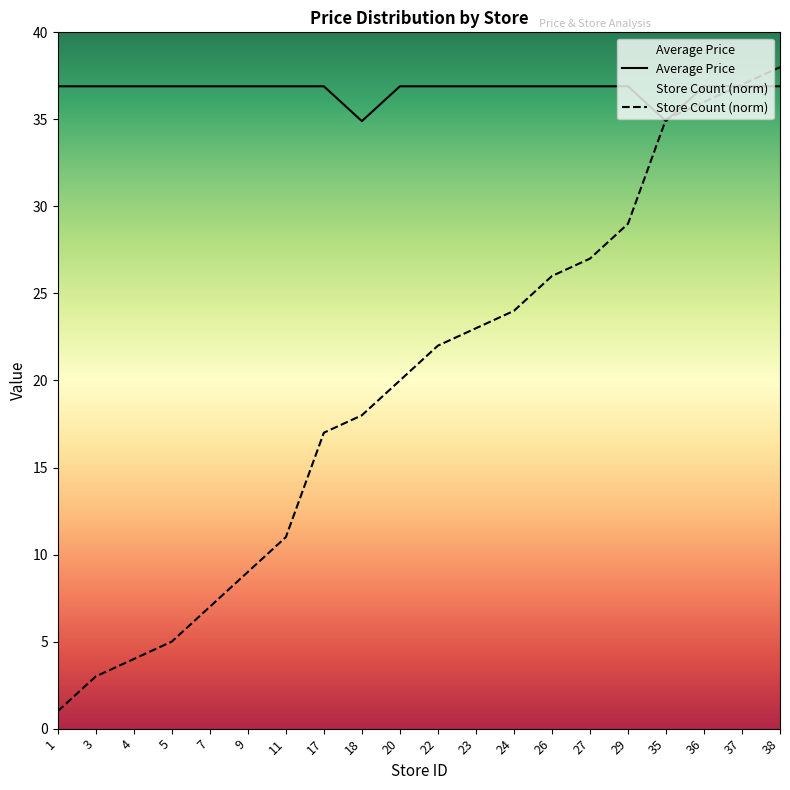

What is the minimum value shown in the chart?

1.0